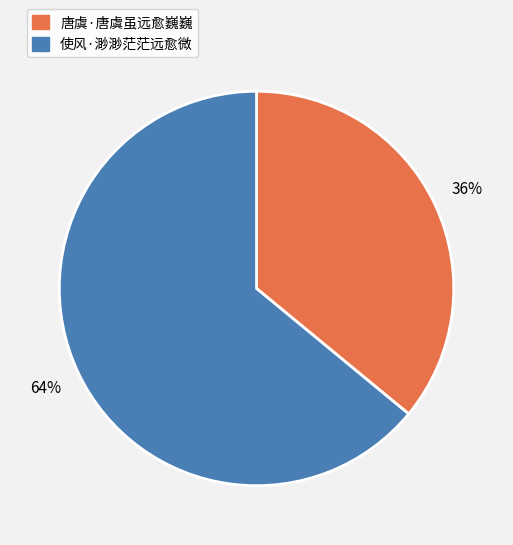

Is it true that 使风·渺渺茫茫远愈微 is 64% of the pie?

True